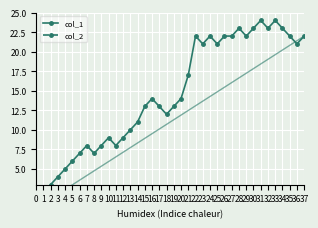

Which has a higher value, 9 or 35?

35